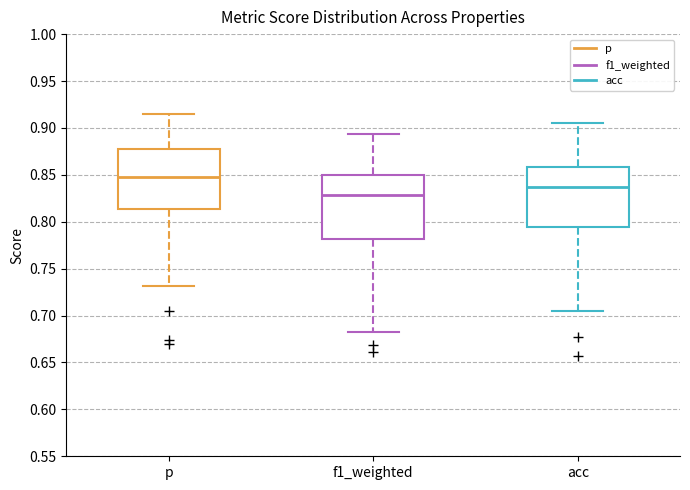

Comparing the boxes themselves (not the whiskers), which one is the tallest?

f1_weighted